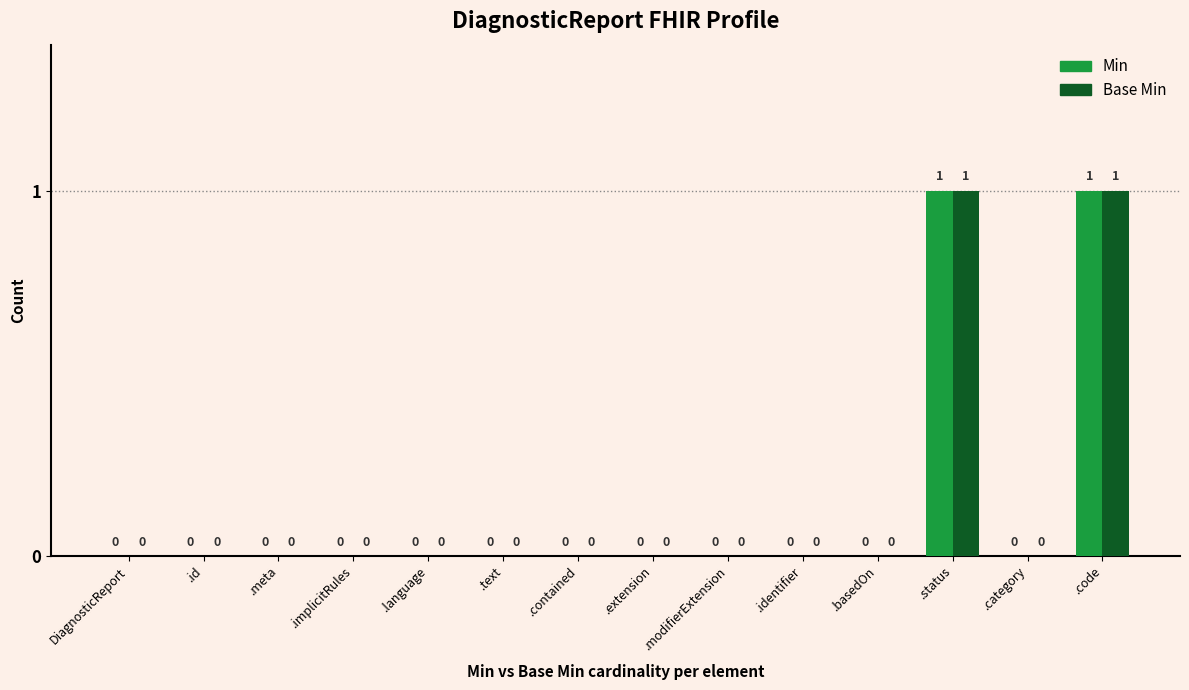

Is it true that Base Min equals 0 at .code?

False